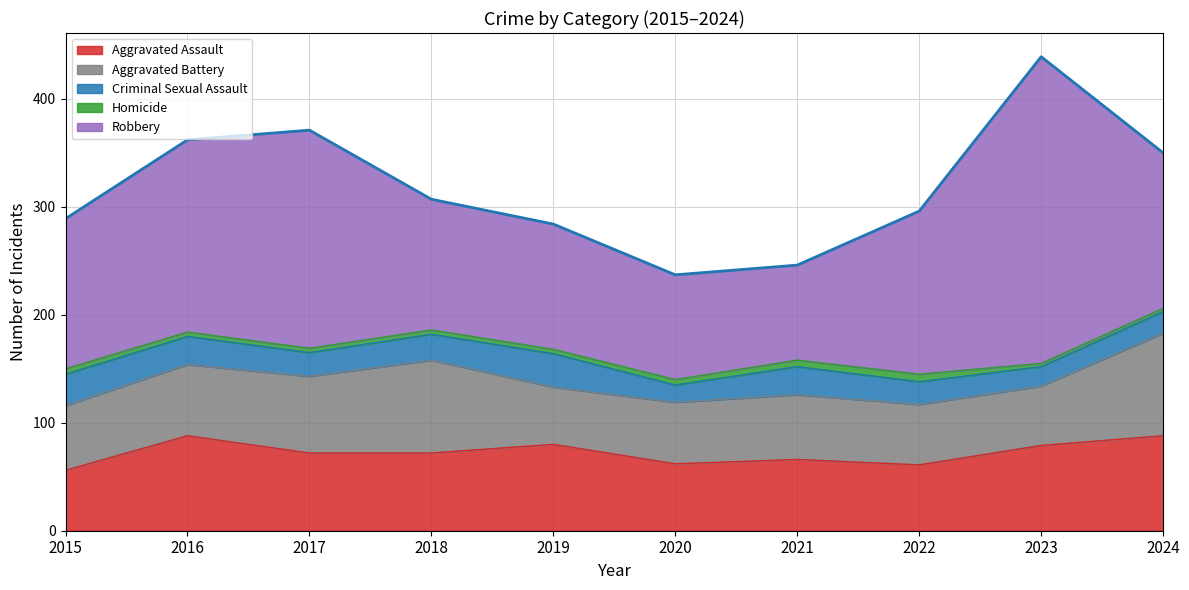

Where is the first local maximum for Homicide?

2022